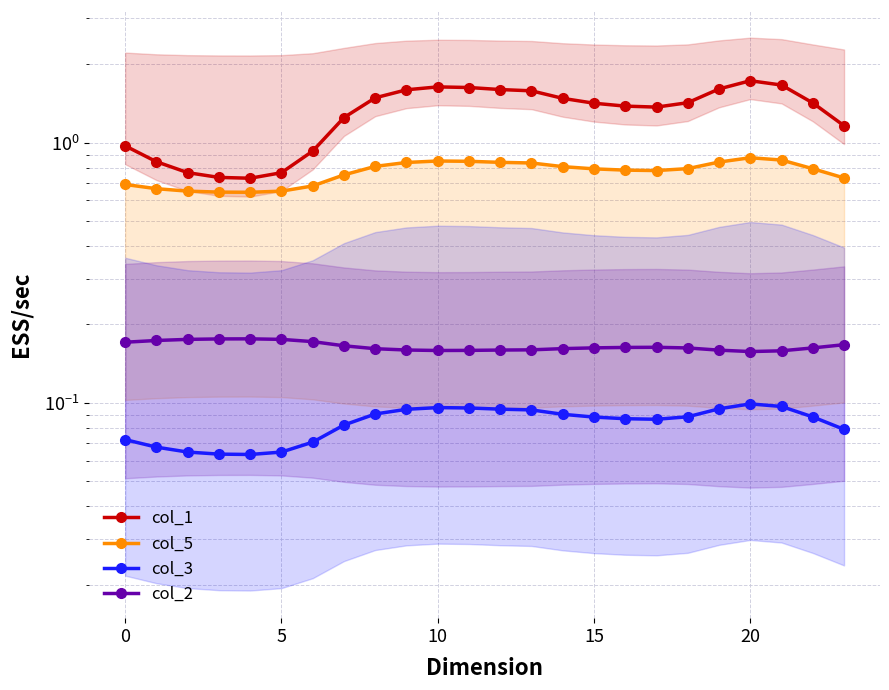

Reading right to left, what are all the values shown in this chart?

col_1: 1.2	1.4	1.7	1.7	1.6	1.4	1.4	1.4	1.4	1.5	1.6	1.6	1.6	1.6	1.6	1.5	1.2	0.9	0.8	0.7	0.7	0.8	0.8	1.0
col_5: 0.7	0.8	0.9	0.9	0.8	0.8	0.8	0.8	0.8	0.8	0.8	0.8	0.8	0.8	0.8	0.8	0.8	0.7	0.7	0.6	0.6	0.7	0.7	0.7
col_3: 0.1	0.1	0.1	0.1	0.1	0.1	0.1	0.1	0.1	0.1	0.1	0.1	0.1	0.1	0.1	0.1	0.1	0.1	0.1	0.1	0.1	0.1	0.1	0.1
col_2: 0.2	0.2	0.2	0.2	0.2	0.2	0.2	0.2	0.2	0.2	0.2	0.2	0.2	0.2	0.2	0.2	0.2	0.2	0.2	0.2	0.2	0.2	0.2	0.2